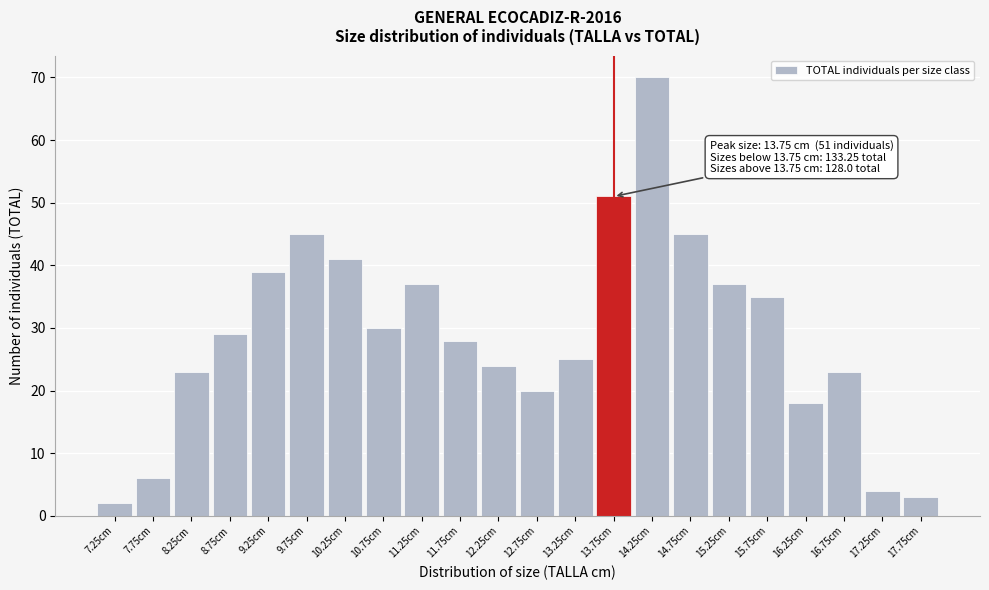

Reading left to right, extract all data points from this chart.

7.25cm=2	7.75cm=6	8.25cm=23	8.75cm=29	9.25cm=39	9.75cm=45	10.25cm=41	10.75cm=30	11.25cm=37	11.75cm=28	12.25cm=24	12.75cm=20	13.25cm=25	13.75cm=51	14.25cm=70	14.75cm=45	15.25cm=37	15.75cm=35	16.25cm=18	16.75cm=23	17.25cm=4	17.75cm=3